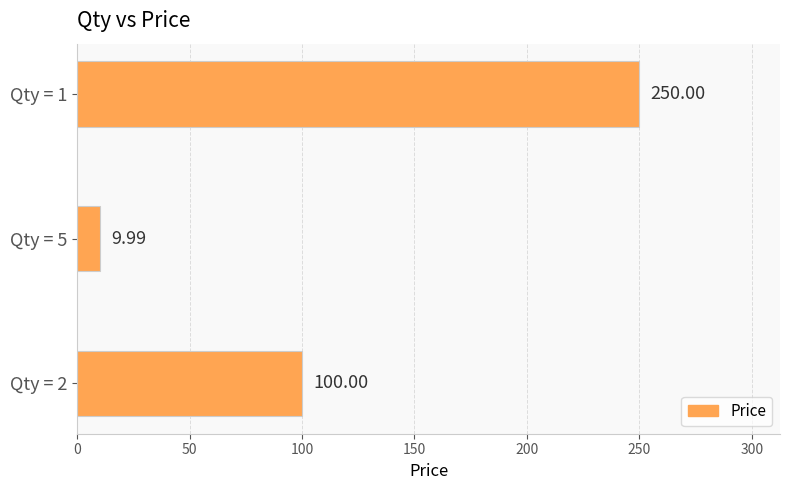

What is the average value?

120.0